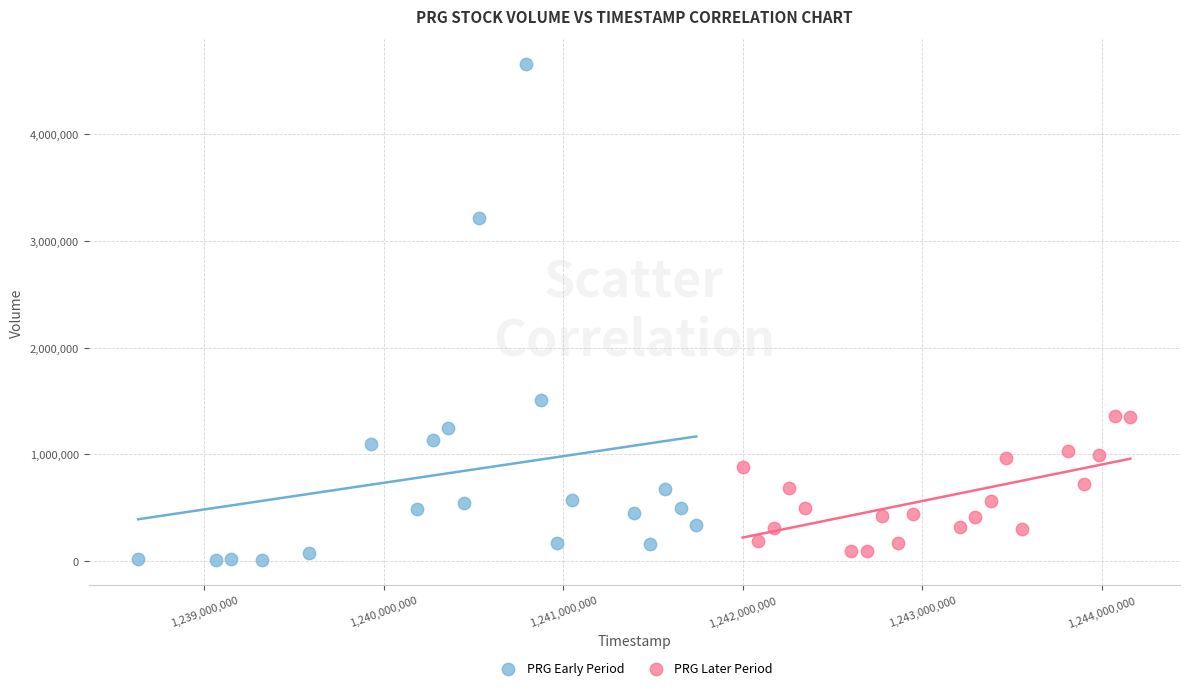

Which series contains the highest Y value?

PRG Early Period